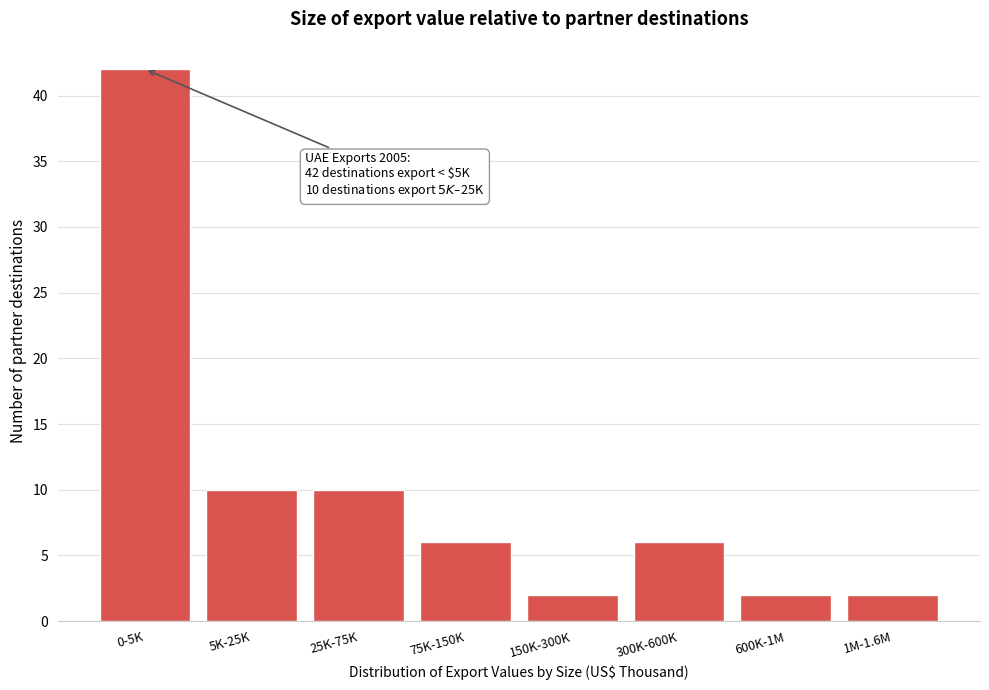

Reading left to right, what are all the values shown in this chart?

42	10	10	6	2	6	2	2